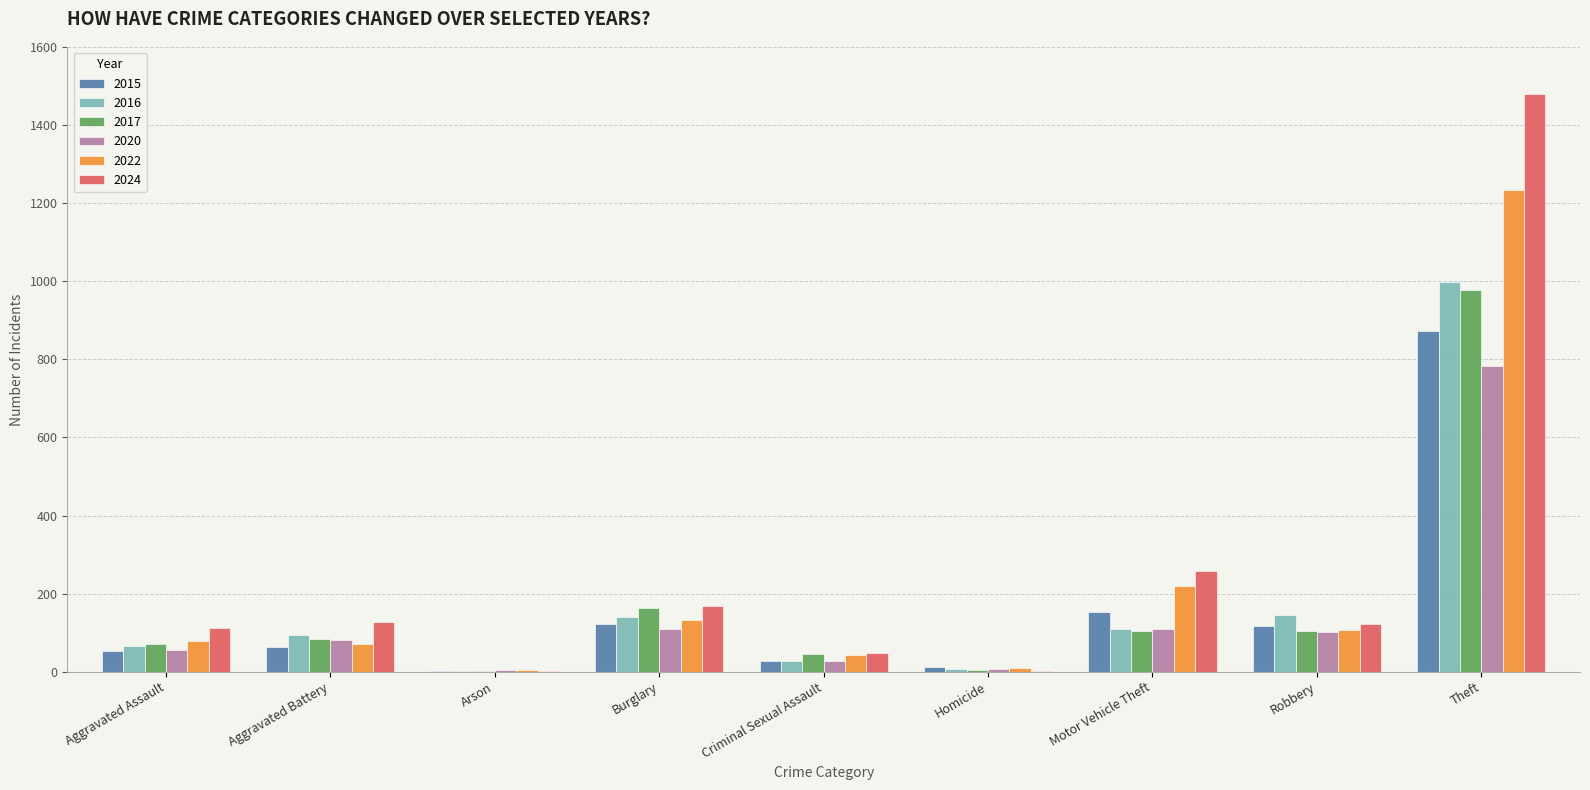

What is the sum of all 2015 values?

1425